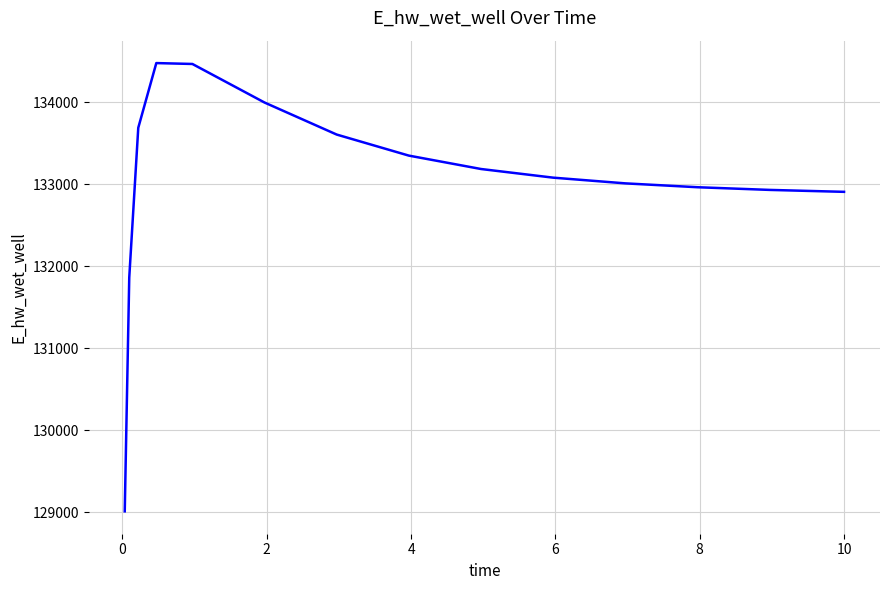

Does the chart display data point markers on the line(s)?

No